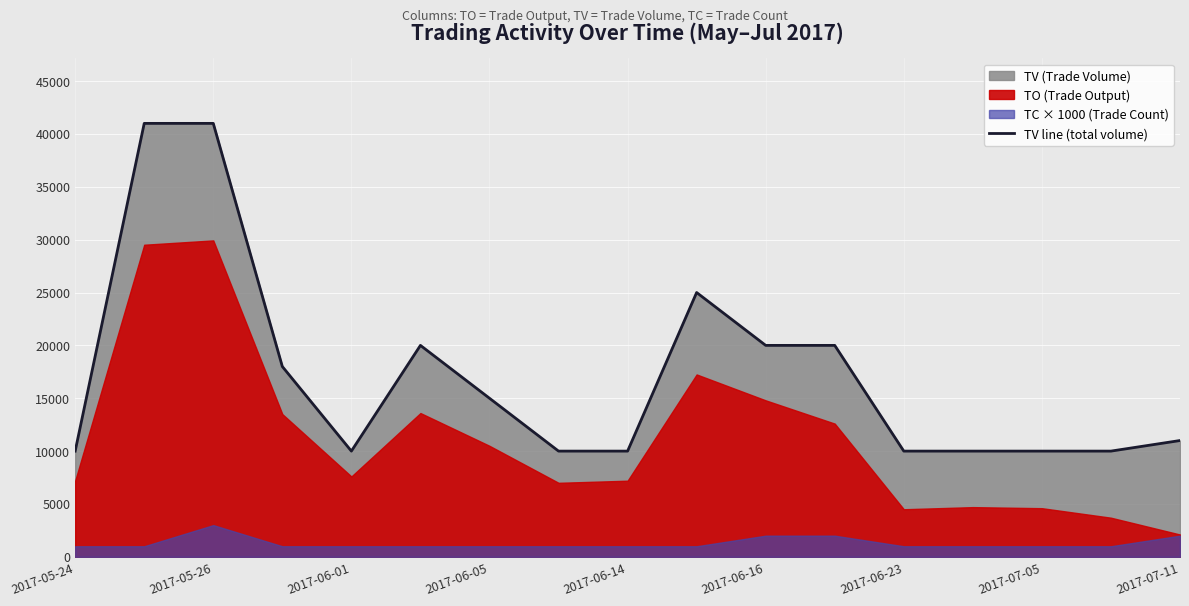

What is the maximum value for TV line (total volume)?

41000